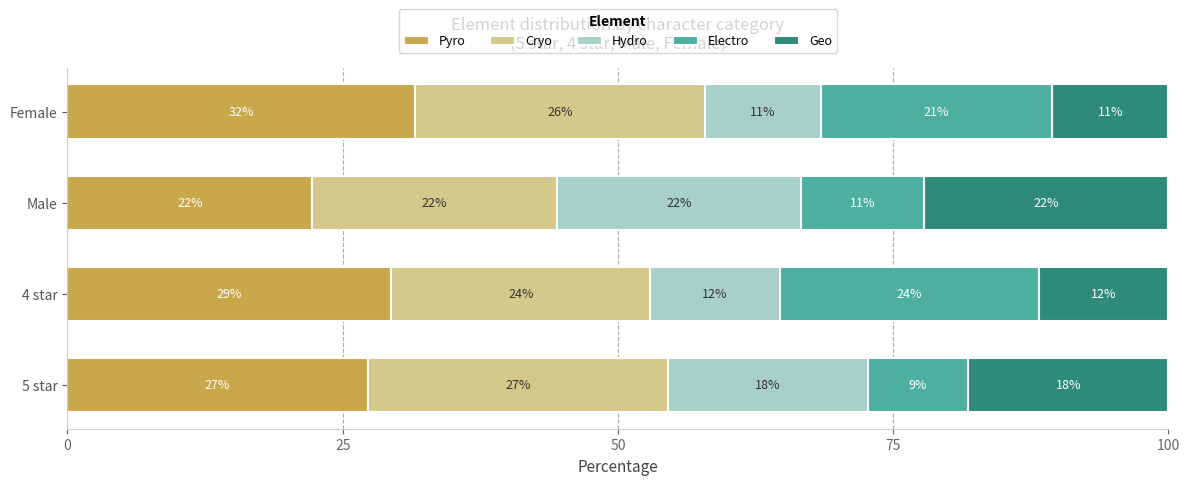

What are all the series names shown in the legend?

Pyro, Cryo, Hydro, Electro, Geo